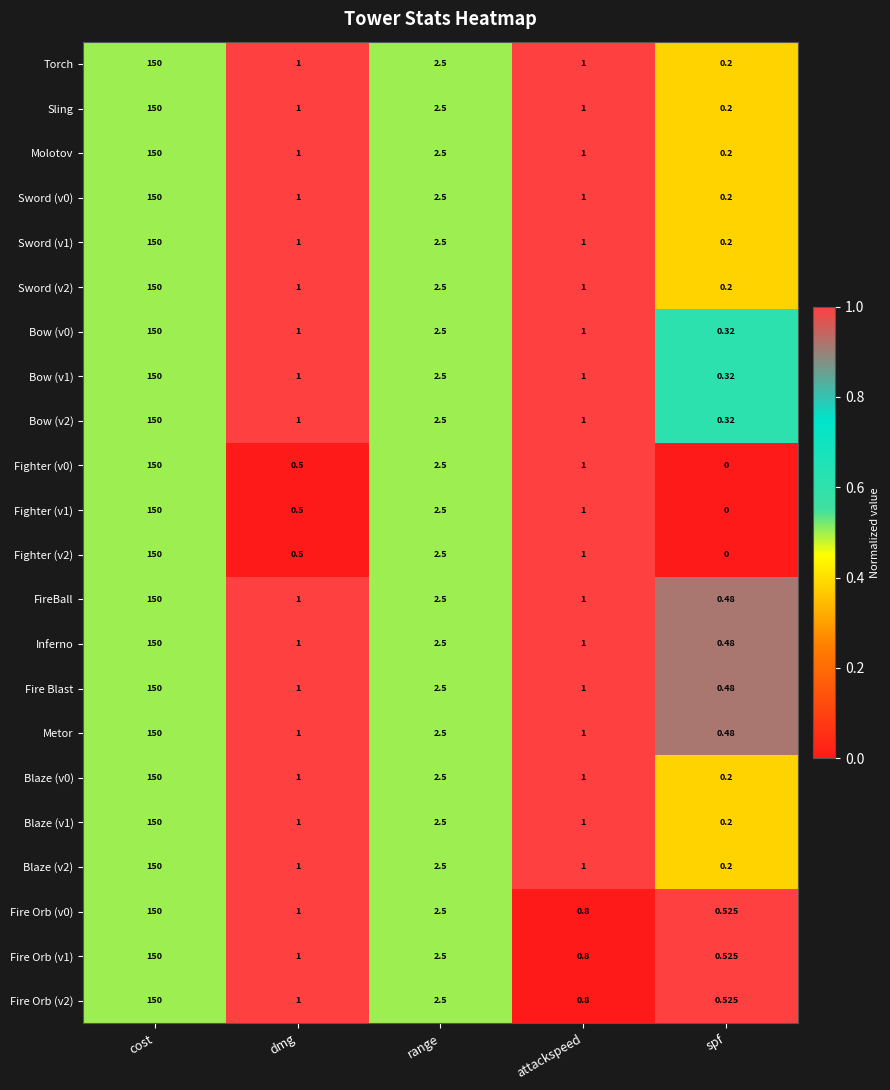

At which label does Metor first exceed 1?

cost